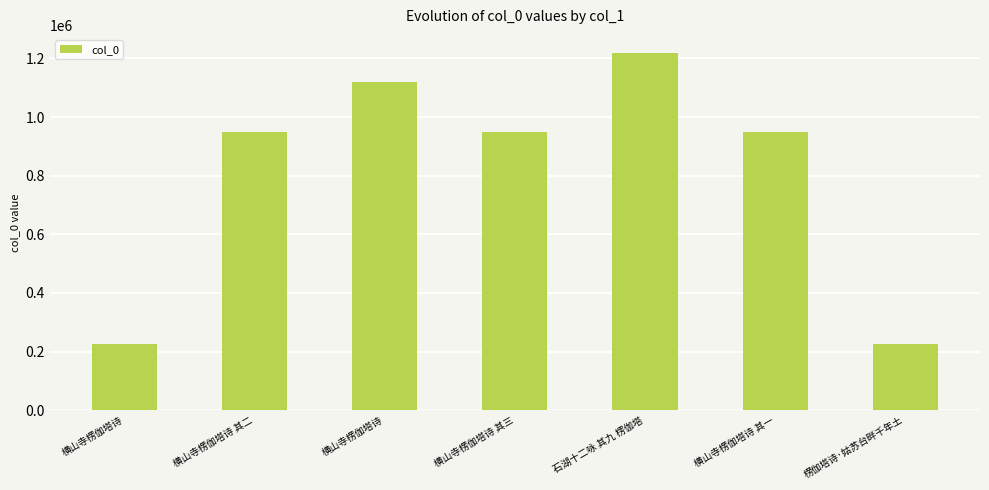

Which category has the highest value across all series?

石湖十二咏 其九 楞伽塔